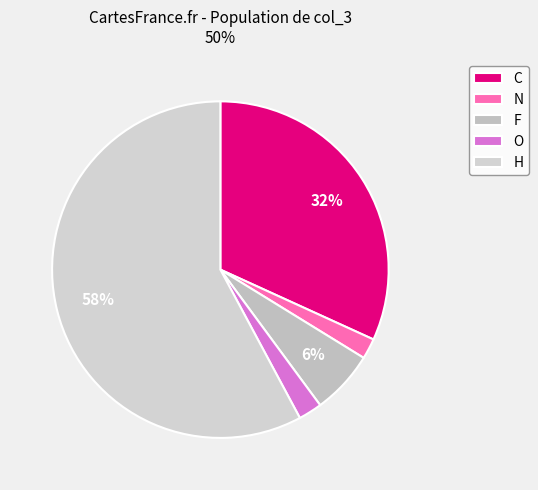

To the nearest percent, what is the combined percentage of C and F?

38%